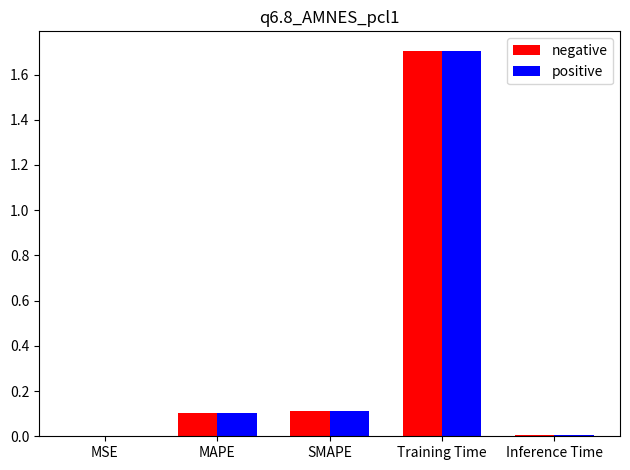

What is the highest value of the positive series?

1.7